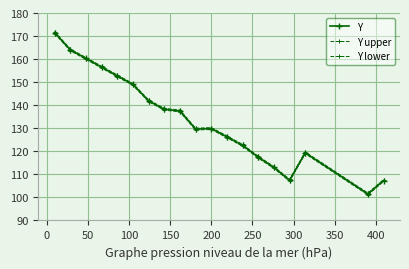

How many lines are shown in the chart?

3